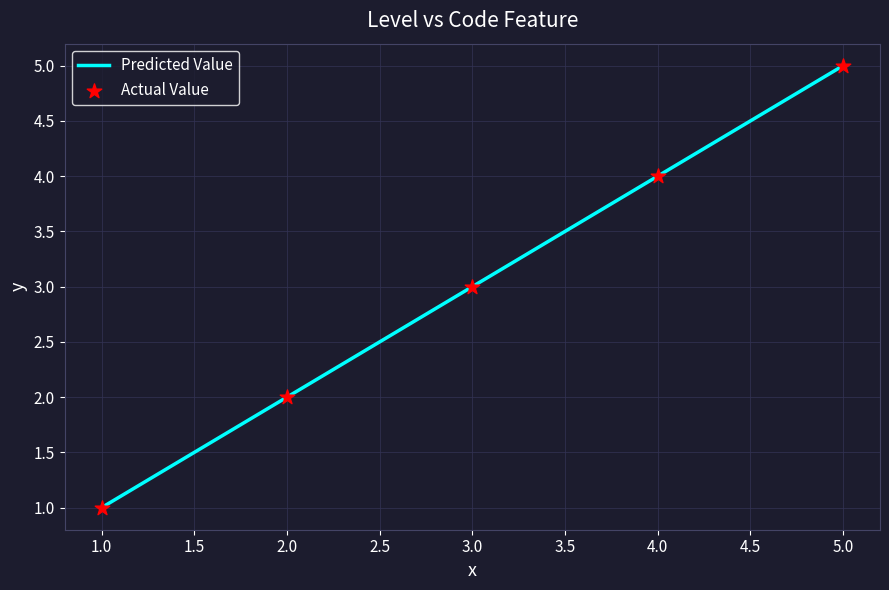

What is the maximum value for Predicted Value?

5.0